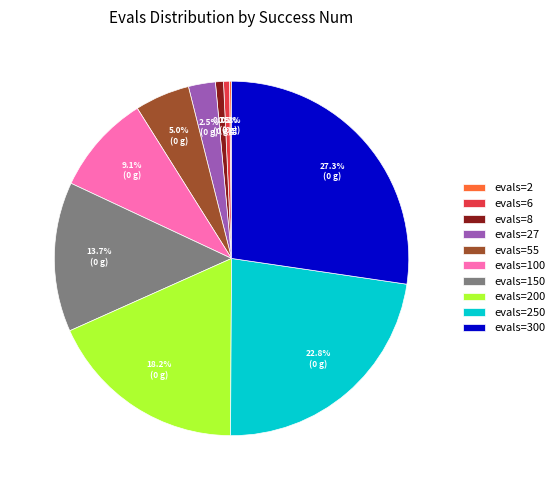

What portion of the pie excludes evals=100?

90.9%